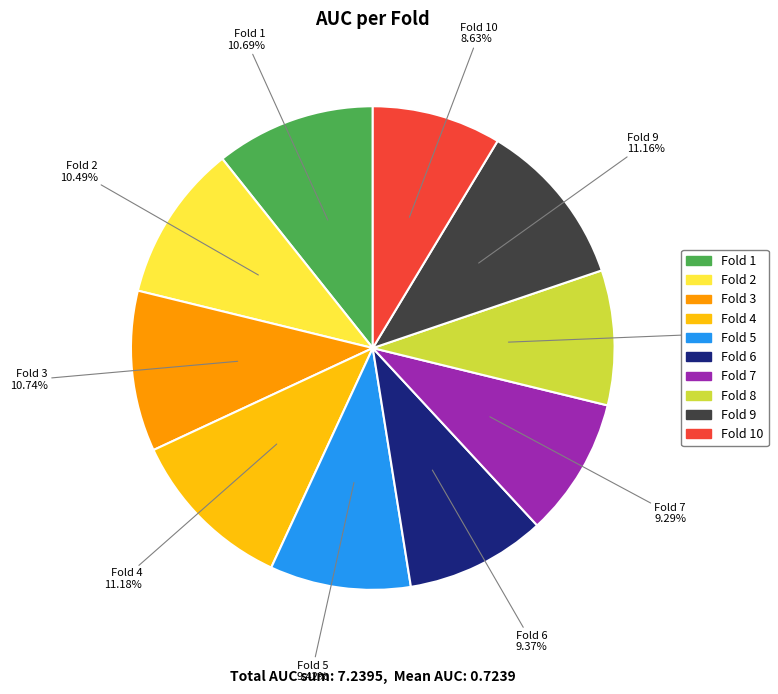

To the nearest percent, what is the difference between the largest and smallest slice percentages?

3%